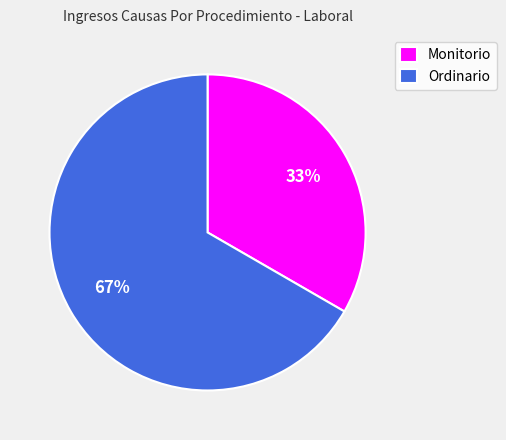

True or false: Ordinario accounts for 67% of the total.

True